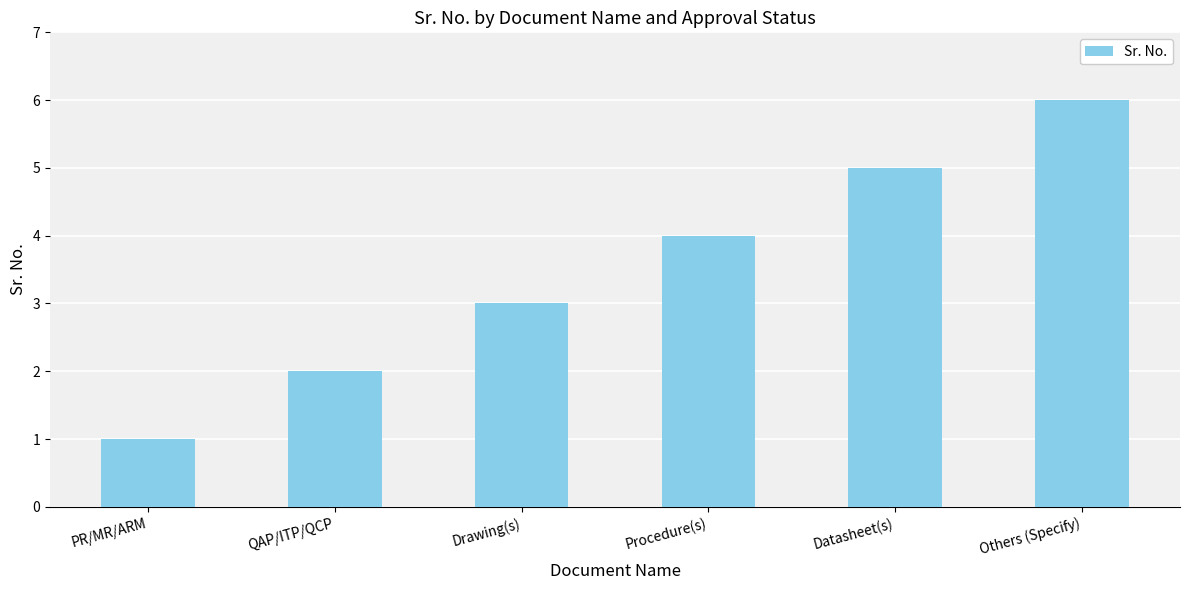

List the labels in order of value, largest first.

Others (Specify), Datasheet(s), Procedure(s), Drawing(s), QAP/ITP/QCP, PR/MR/ARM